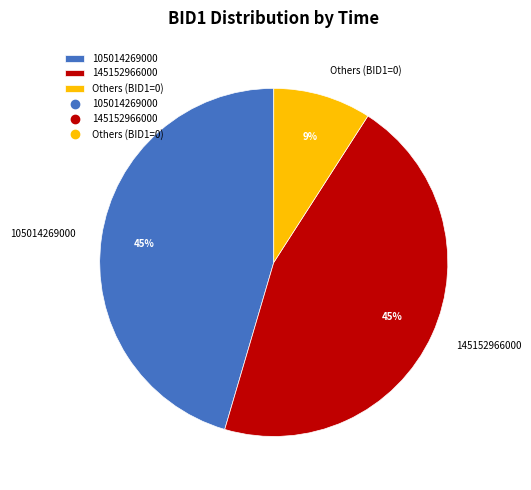

Between Others (BID1=0) and 145152966000, which is larger?

145152966000